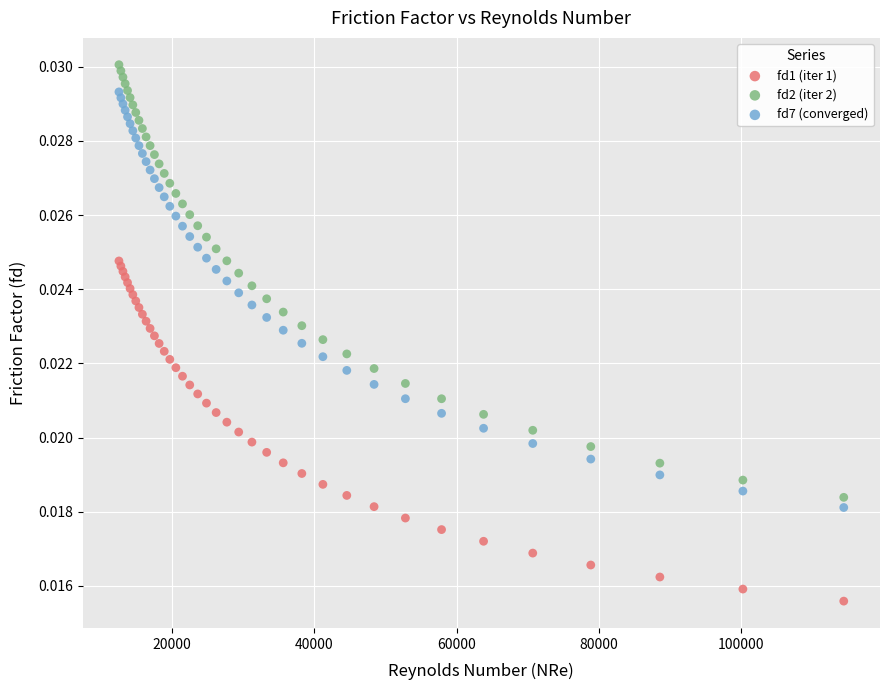

Which series has the widest spread of Y values?

fd2 (iter 2)